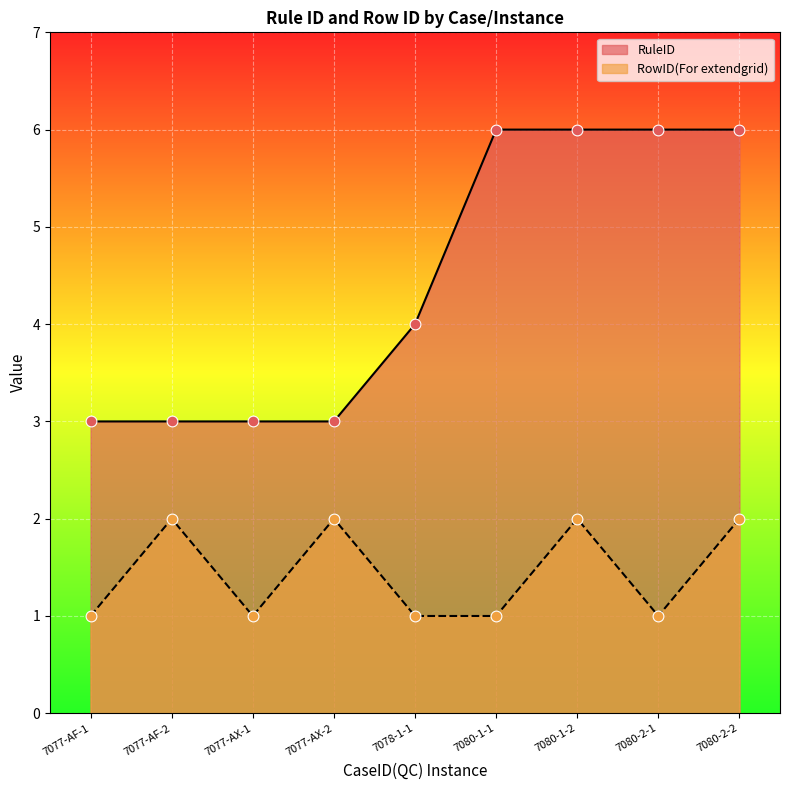

What is the total value across all series at 7077-AF-1?

4